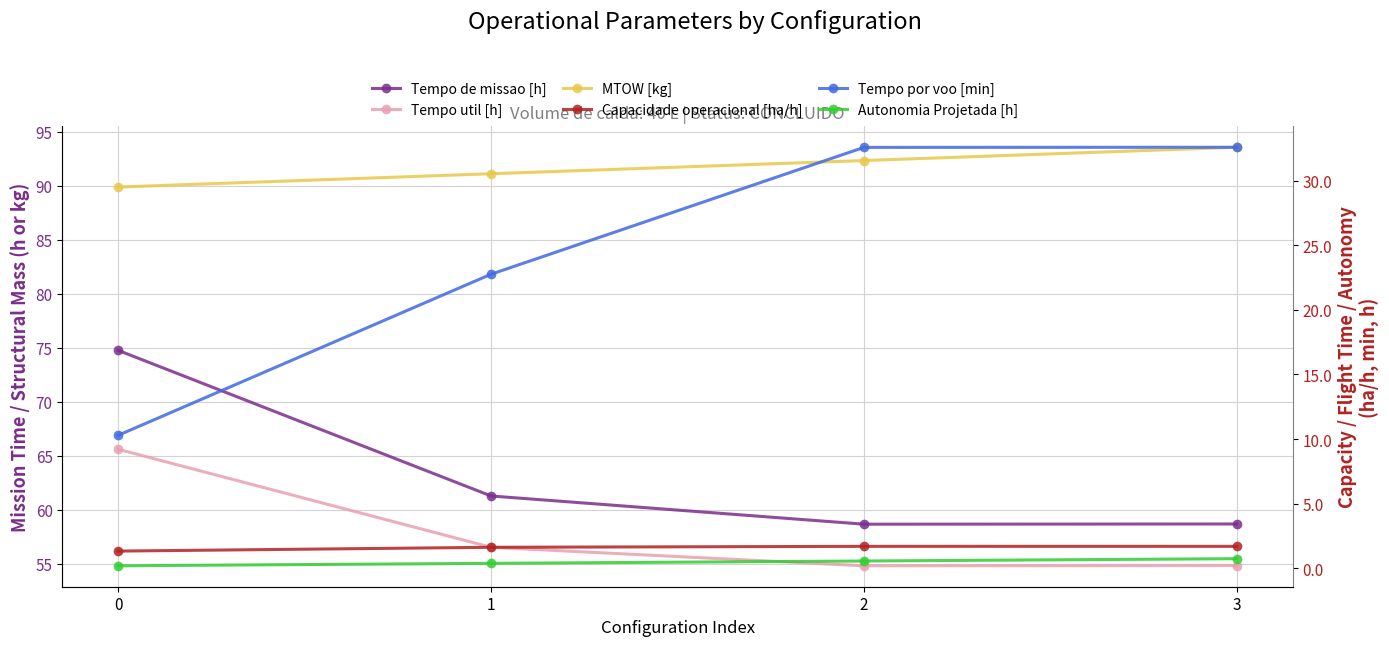

Rank the series by their maximum value, from lowest to highest.

Autonomia Projetada [h], Capacidade operacional [ha/h], Tempo por voo [min], Tempo util [h], Tempo de missao [h], MTOW [kg]